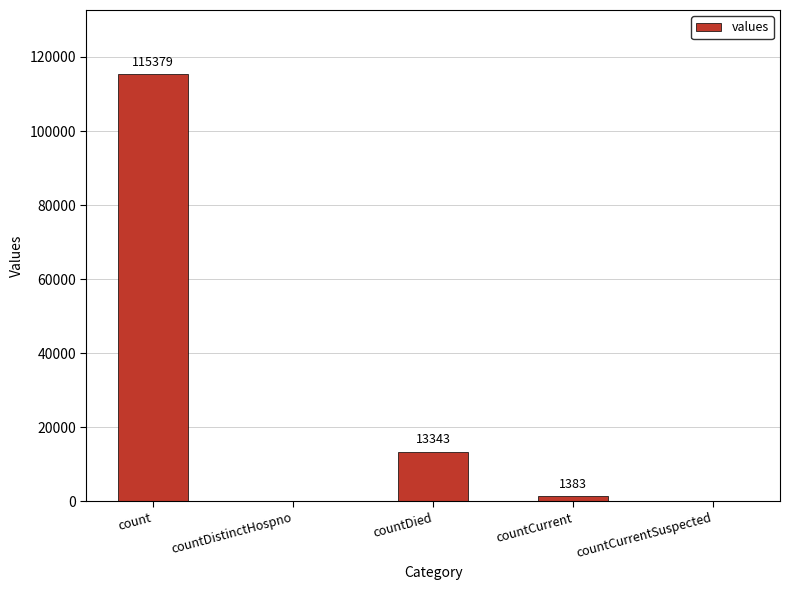

At which label is the value closest to 57689?

countDied